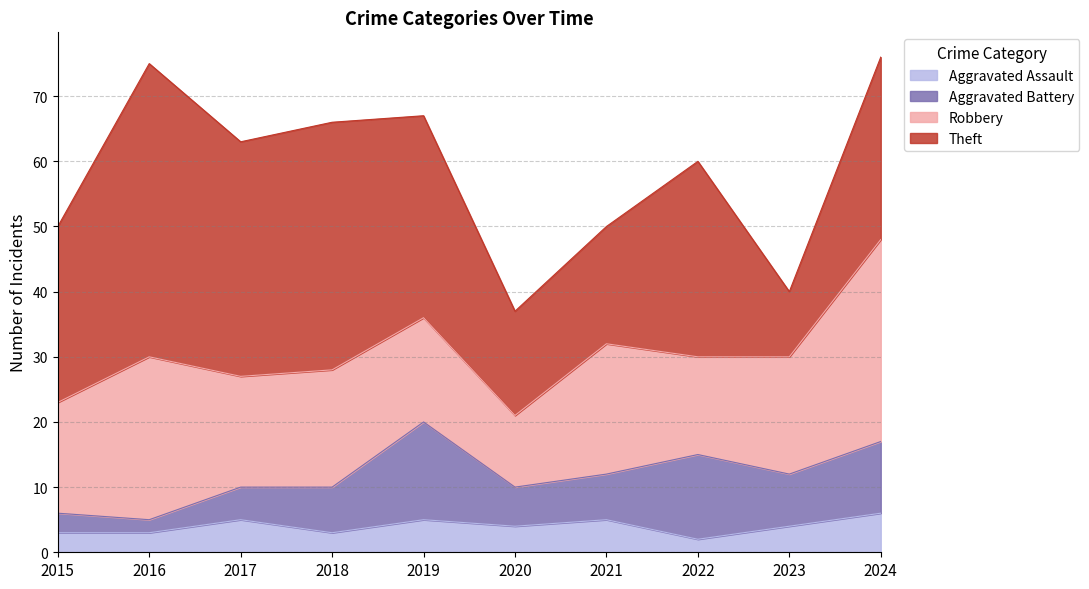

What is the maximum value for Aggravated Assault?

6